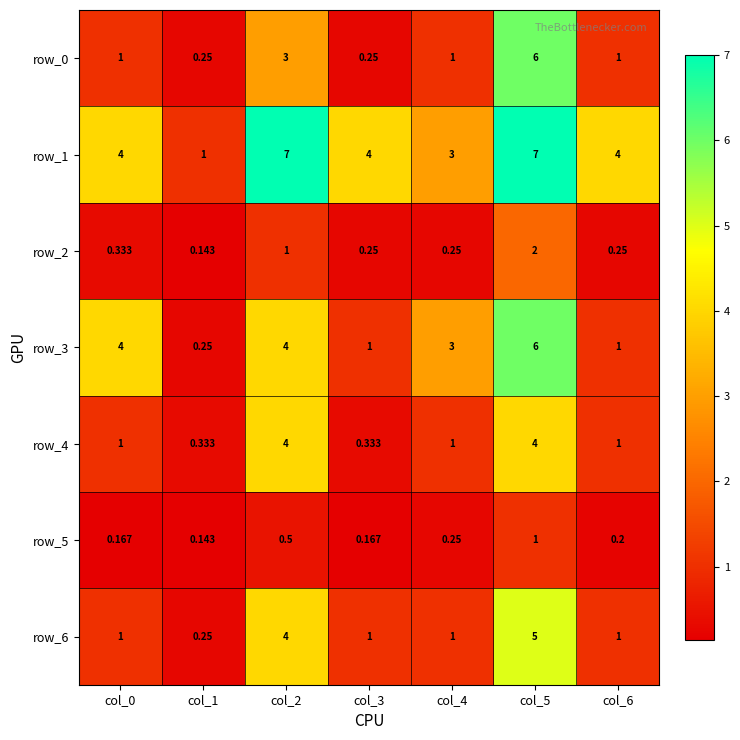

At how many categories does at least one series exceed 4?

2